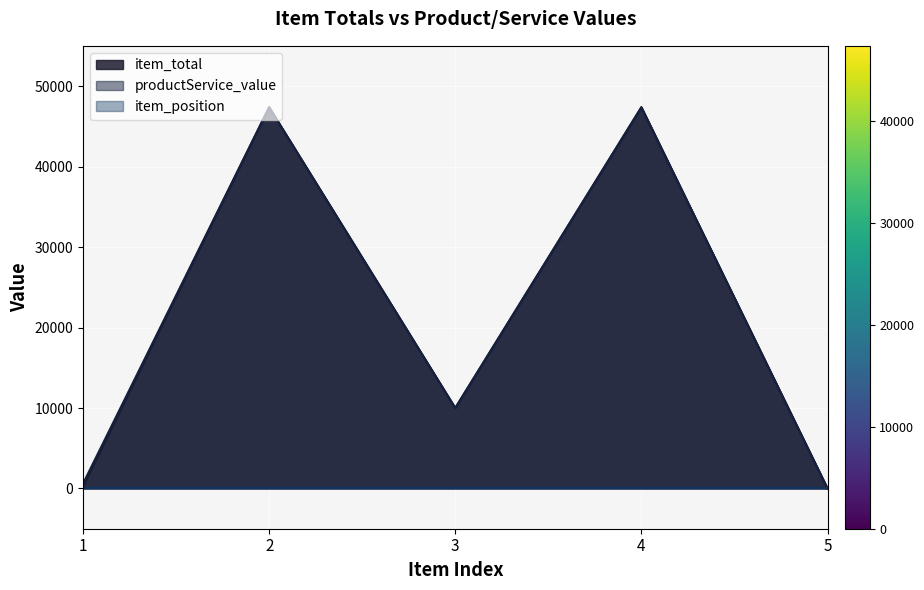

At which category does productService_value reach its first local peak?

2